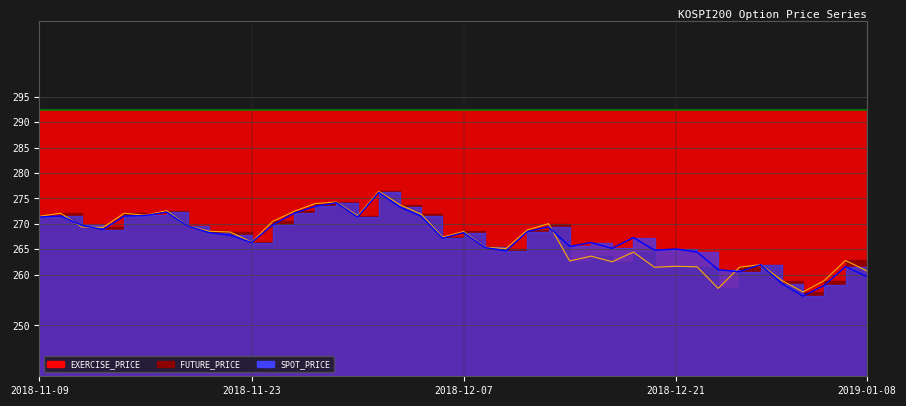

What is the difference between the SPOT_PRICE values at 2018-12-05 and 2018-12-13?

2.1